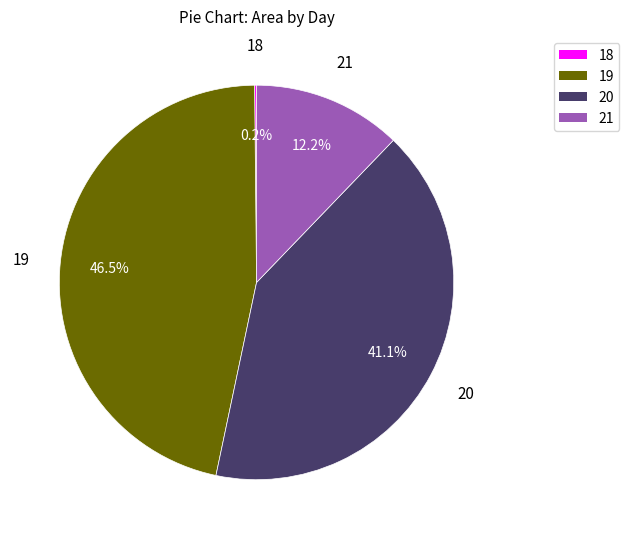

Is there any slice that represents more than half of the pie?

No